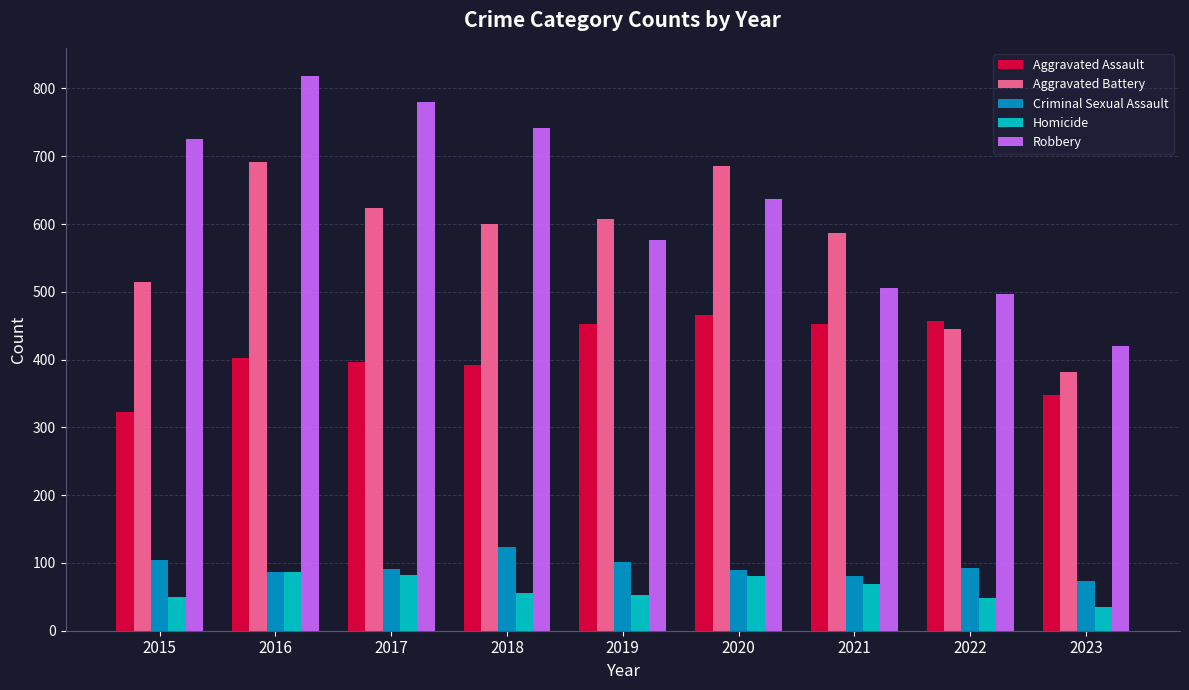

At which label does Aggravated Battery reach its minimum?

2023